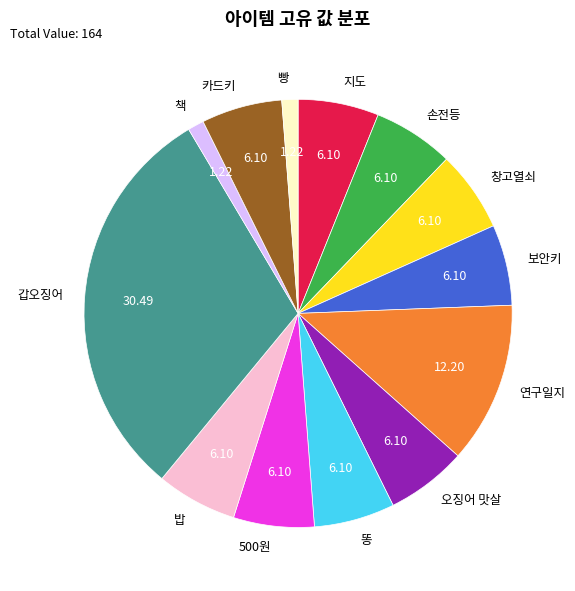

What is the largest slice in the pie chart?

갑오징어